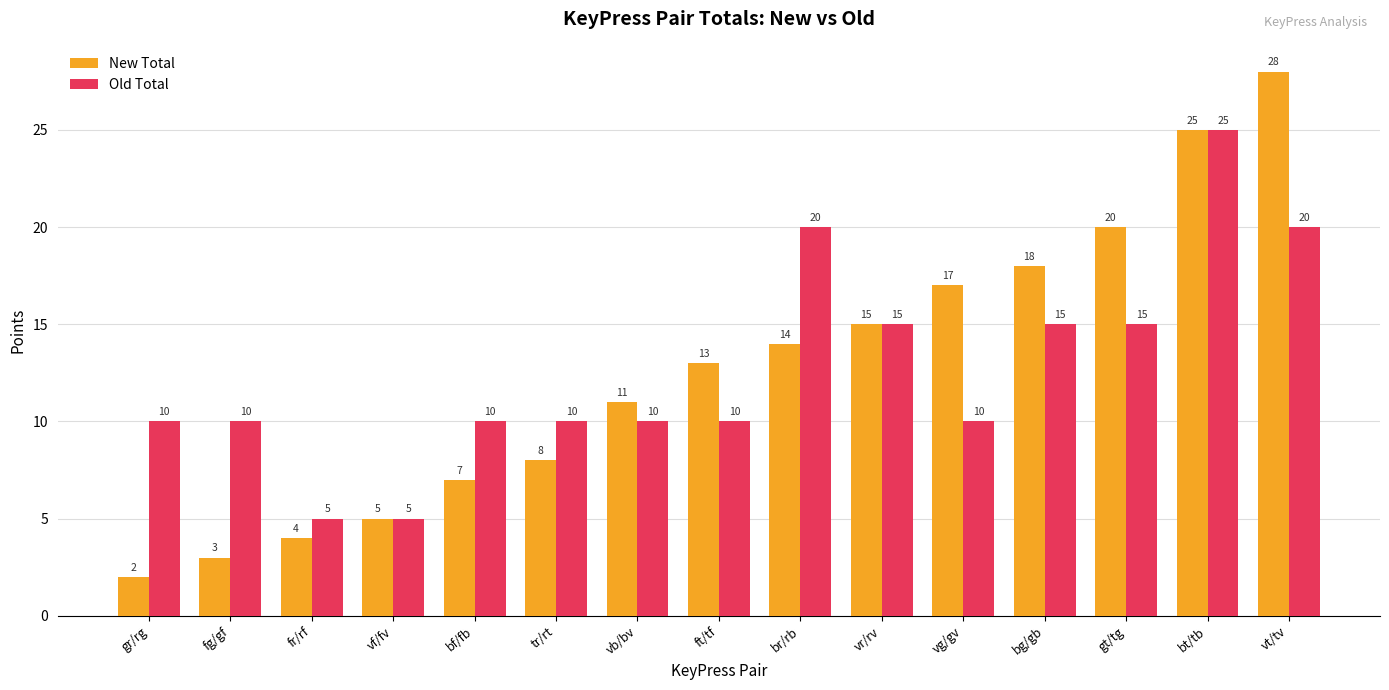

What is the difference between the maximum and minimum values in the New Total series?

26